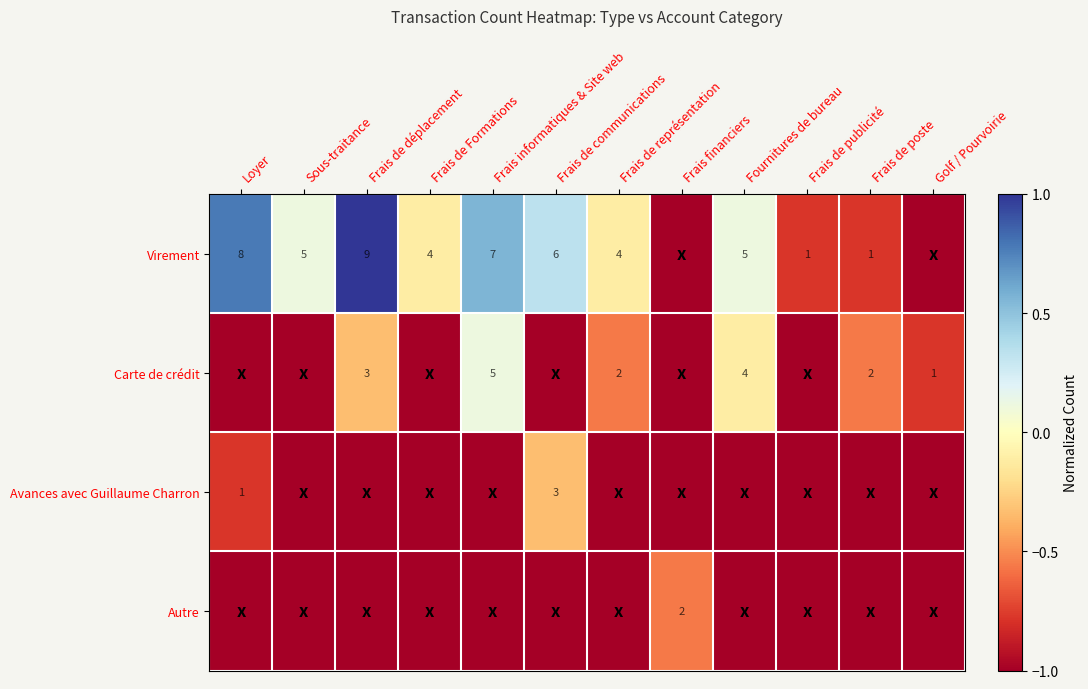

What is the sum of all Carte de crédit values?

-8.2